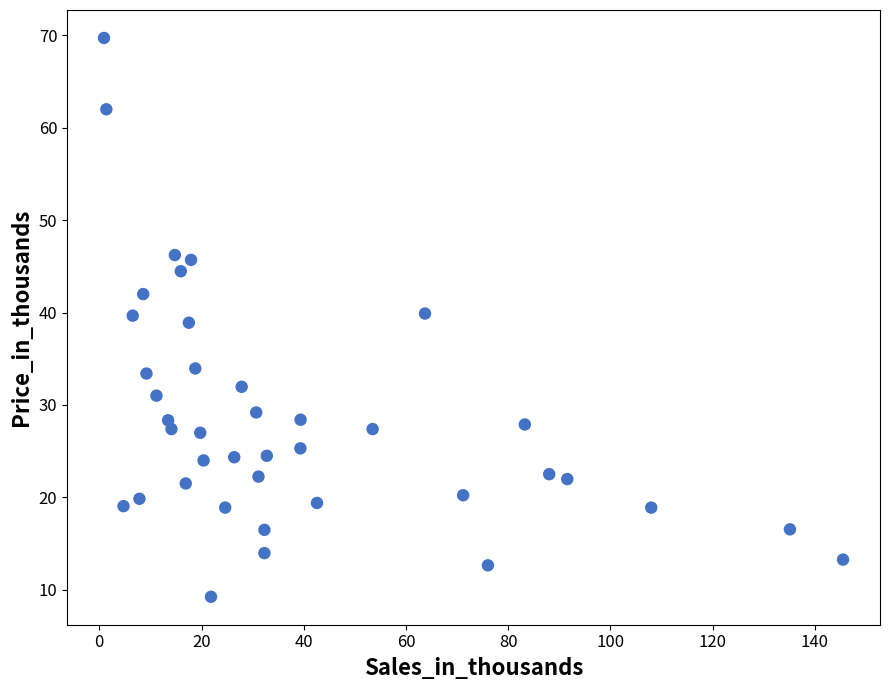

What is the range of Y values (max minus min)?

60.5